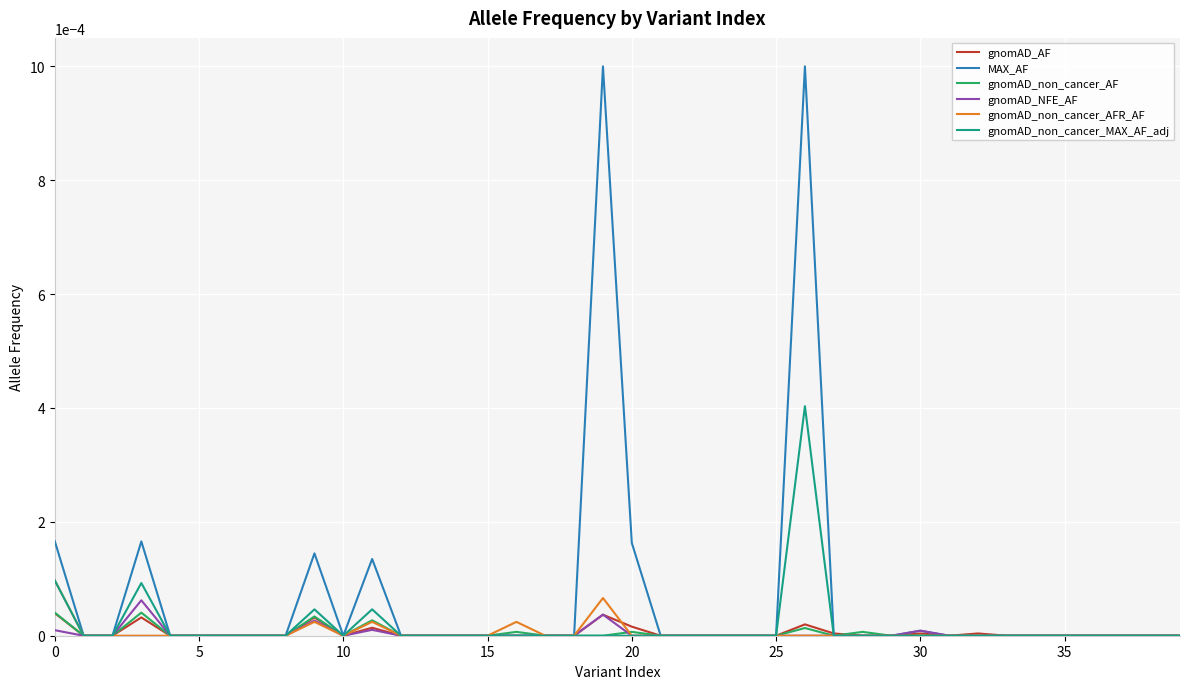

Does the chart have visible grid lines?

Yes